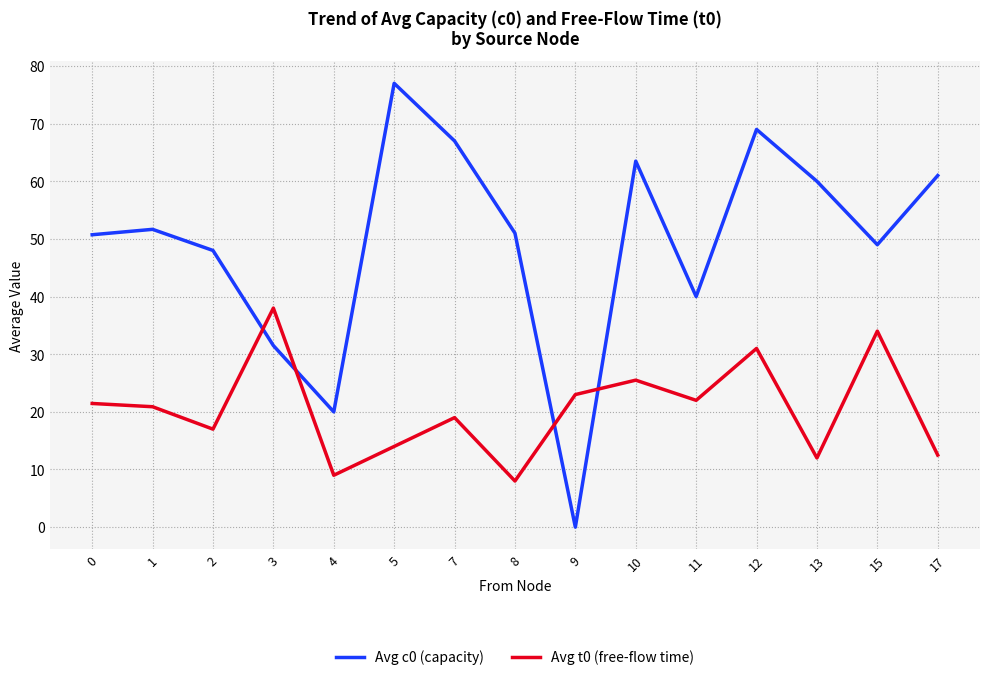

In Avg c0 (capacity), how many points are lower than both neighbors (excluding endpoints)?

4